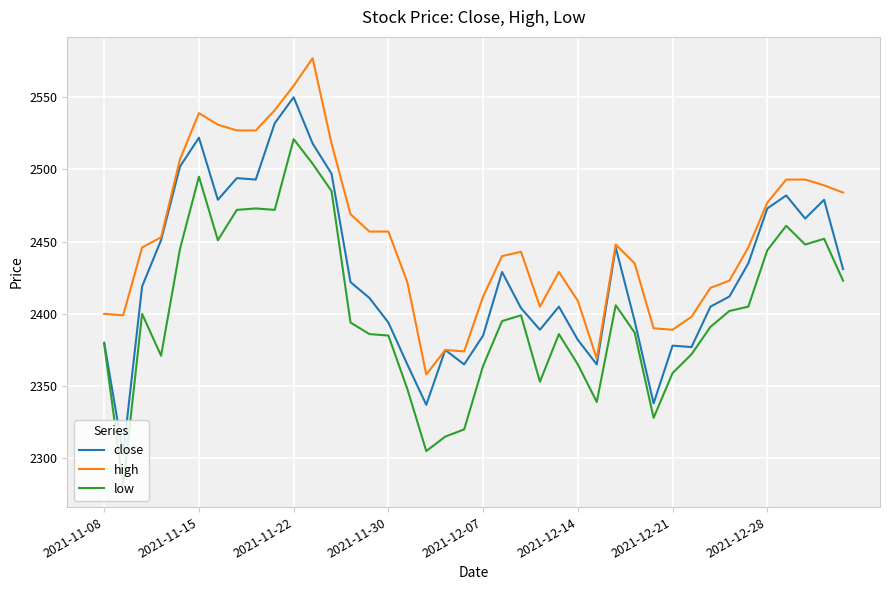

Rank the series by their maximum value, from lowest to highest.

low, close, high